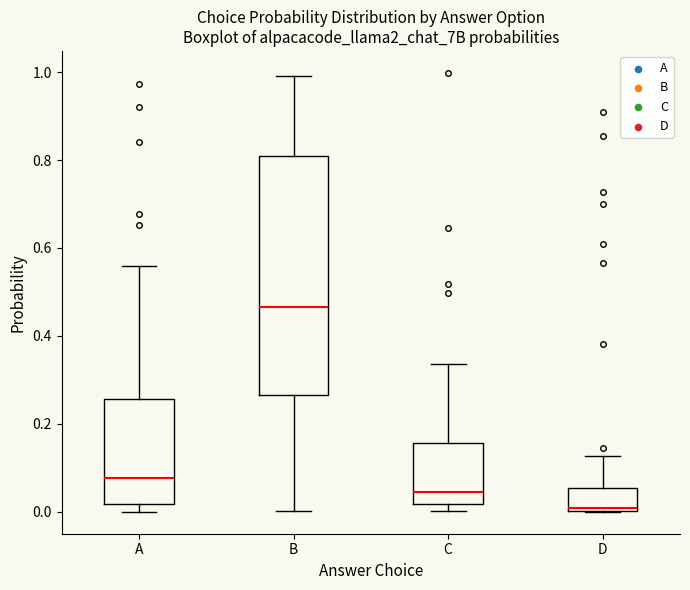

Comparing the boxes themselves (not the whiskers), which one is the tallest?

B